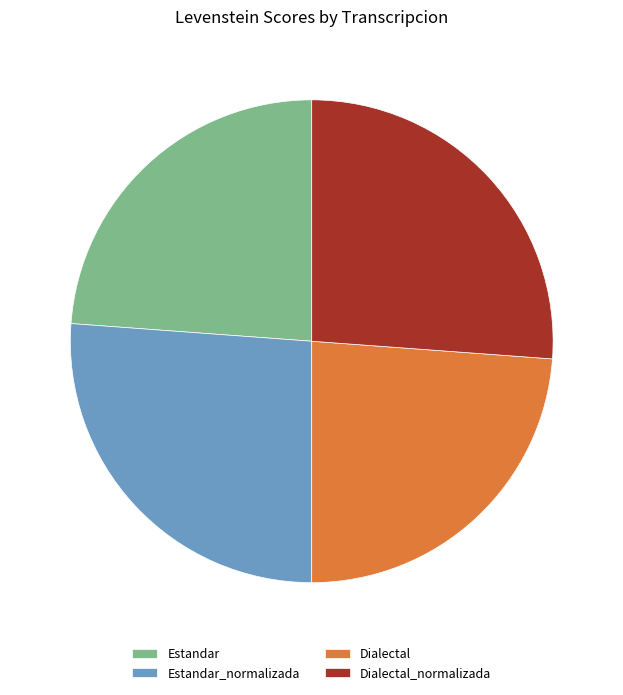

Does Dialectal_normalizada account for over 50% of the chart?

No